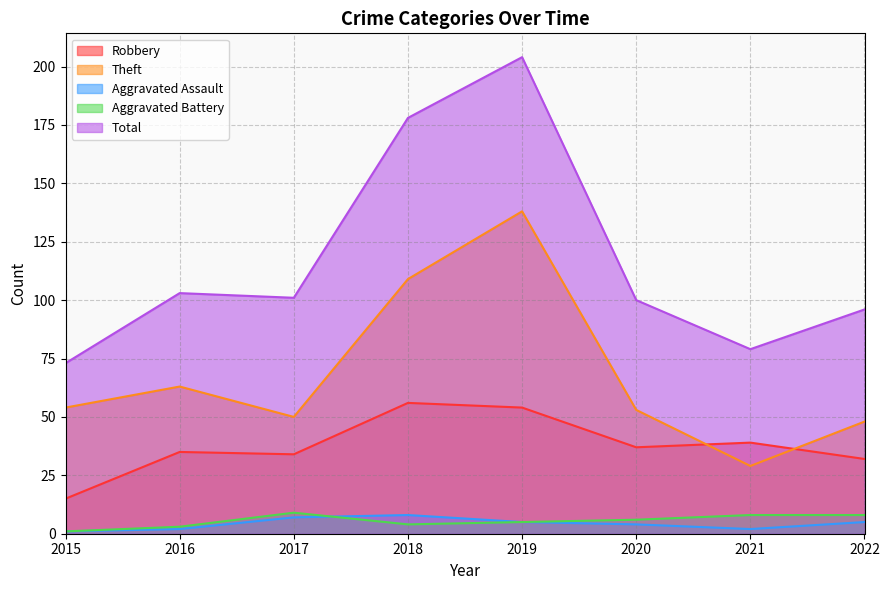

Which has a higher value, 2015 or 2019?

2019